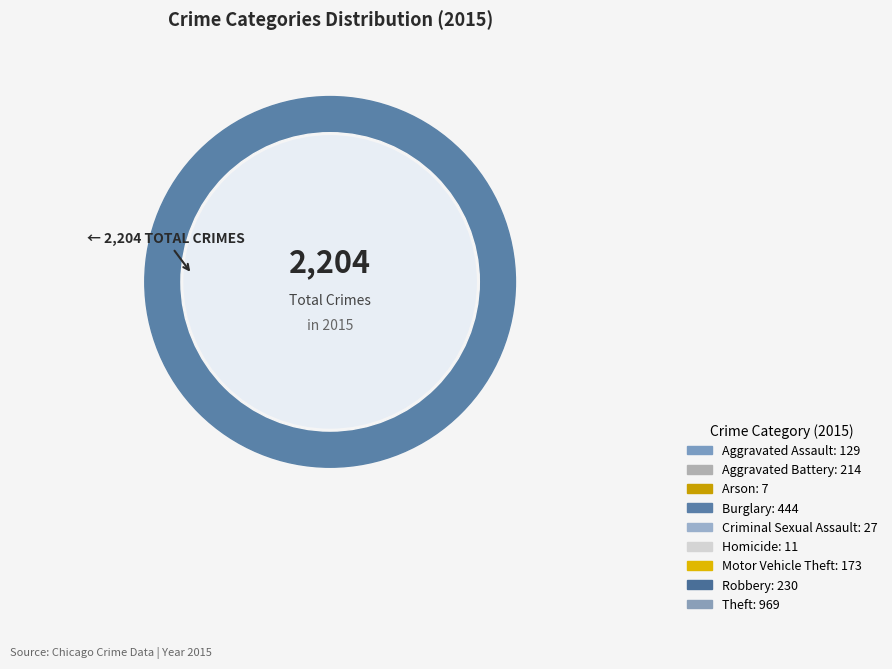

To the nearest percent, what is the average slice percentage?

11%